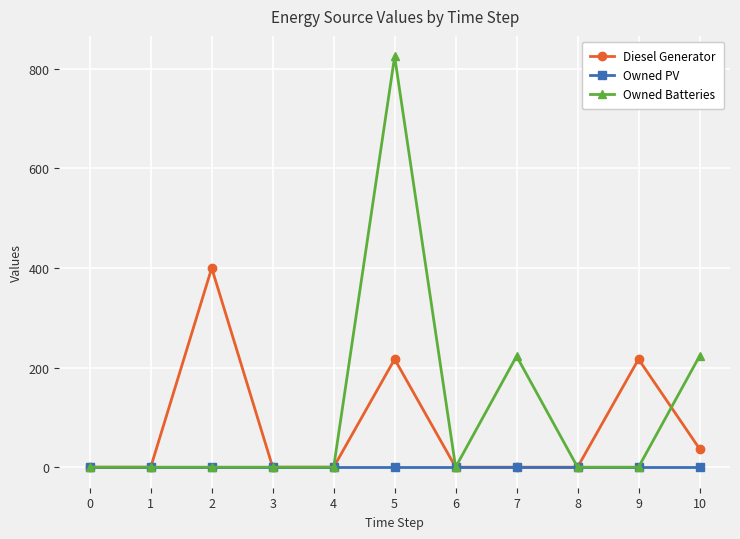

Between 2 and 3, which series saw the biggest shift?

Diesel Generator